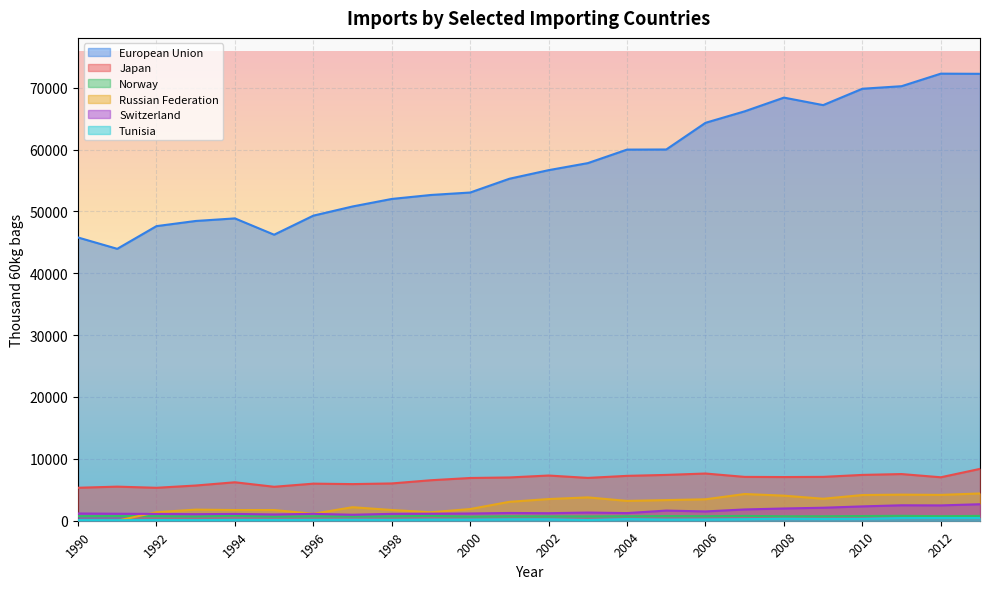

Does the chart display data point markers on the line(s)?

No